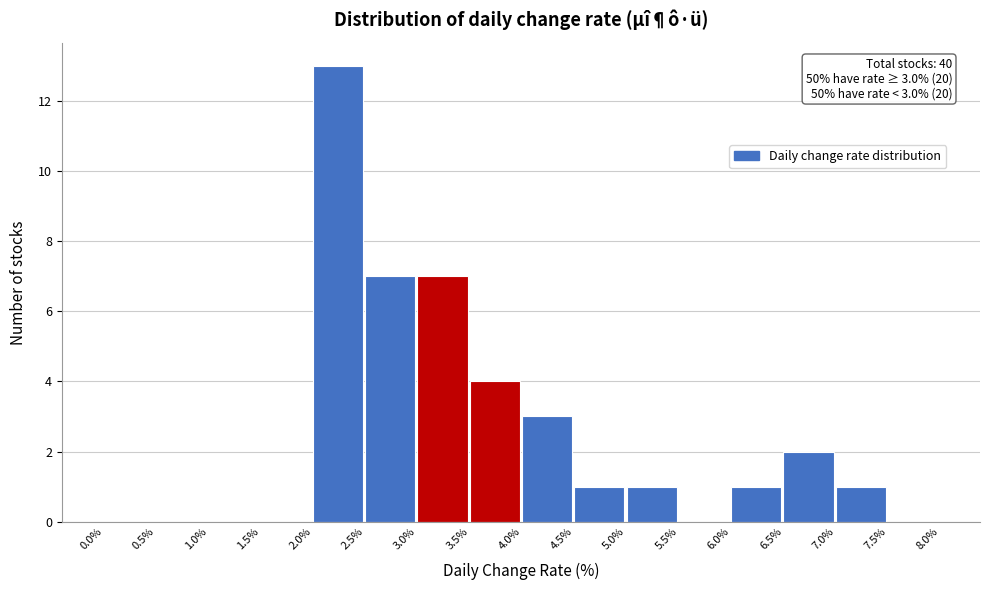

Which range on the x-axis has the tallest bar?

2.0% to 2.5%